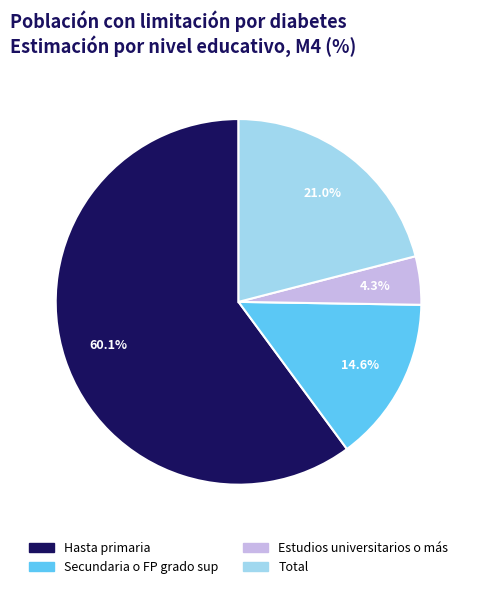

Rank the categories by value from lowest to highest.

Estudios universitarios o más, Secundaria o FP grado sup, Total, Hasta primaria